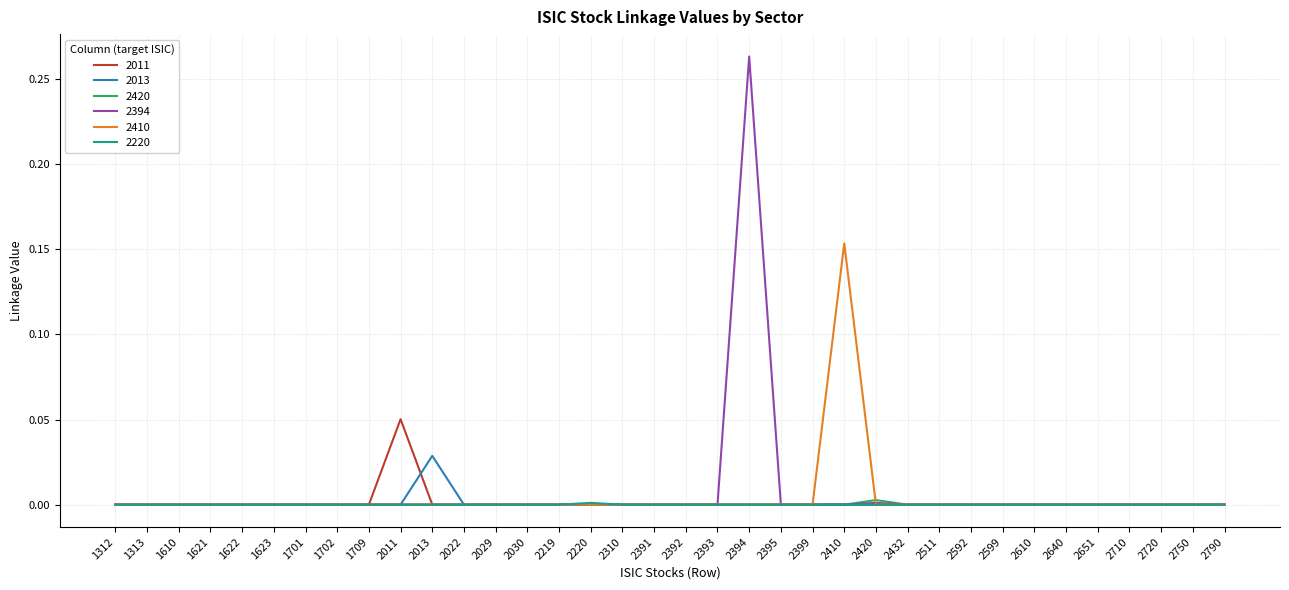

At which category is the sum across all series the highest?

2394